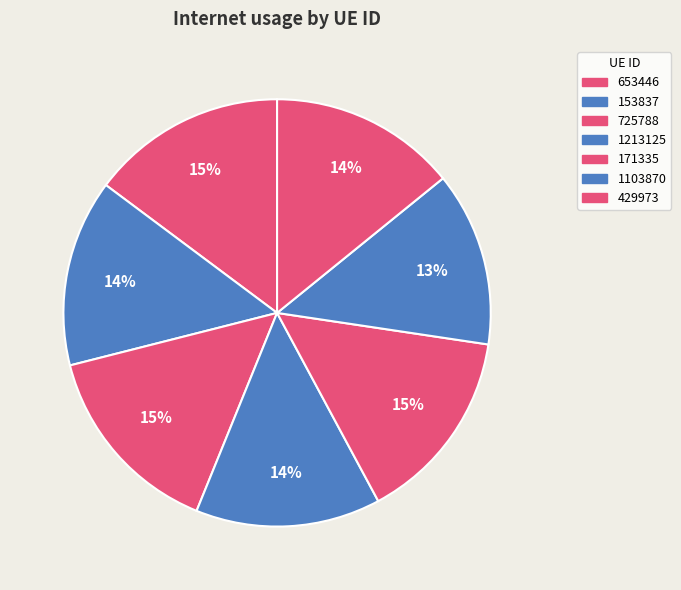

Count the number of slices in the pie.

7